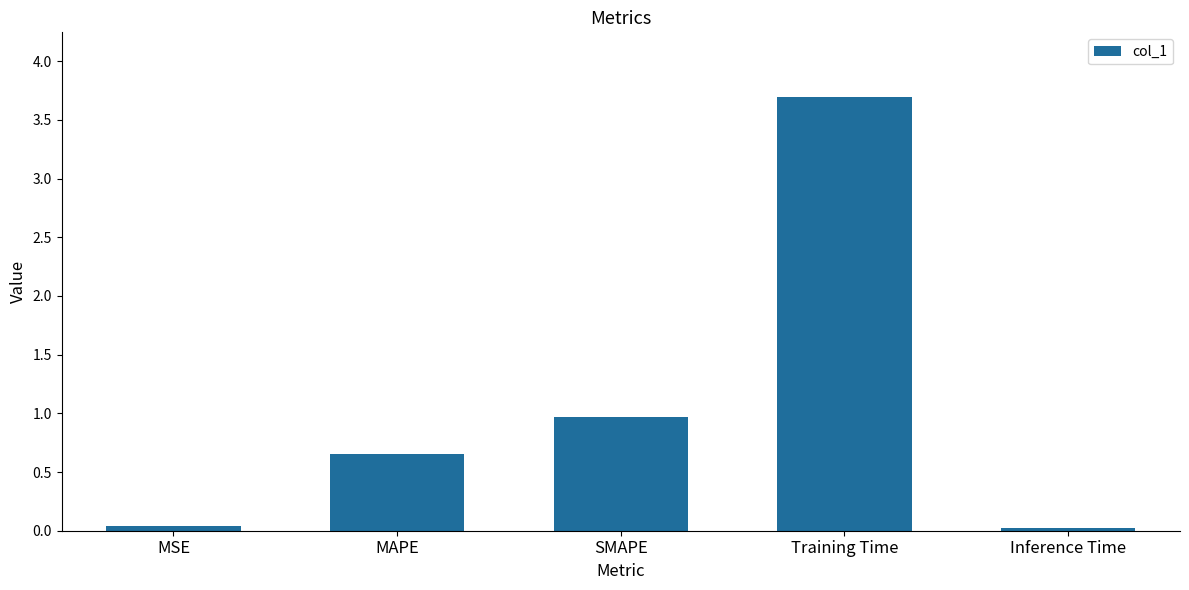

The chart shows a value of 1.0 at SMAPE. True or false?

True